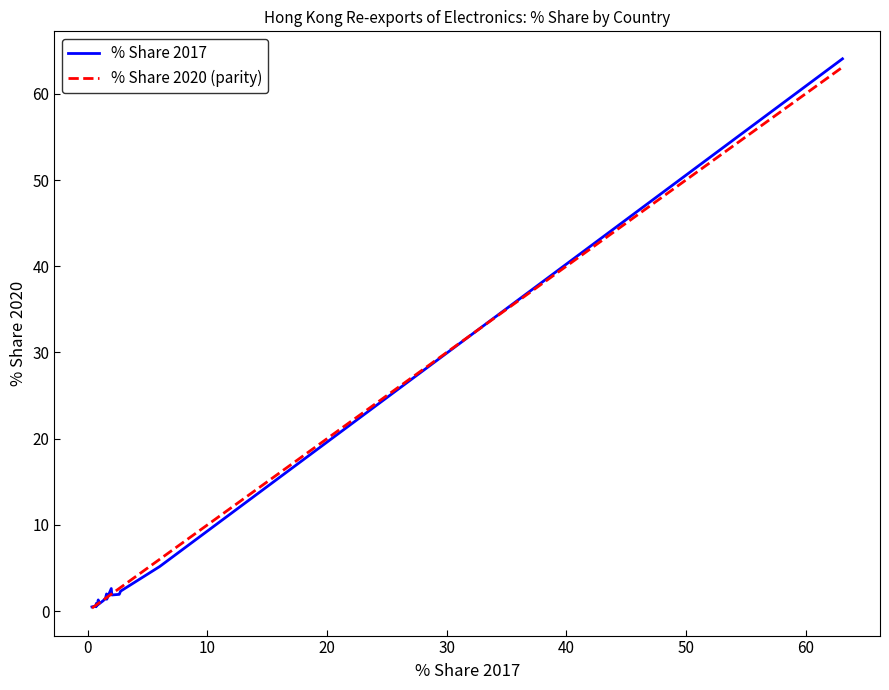

What is the difference between the second highest and minimum values in the % Share 2020 (parity) series?

5.7